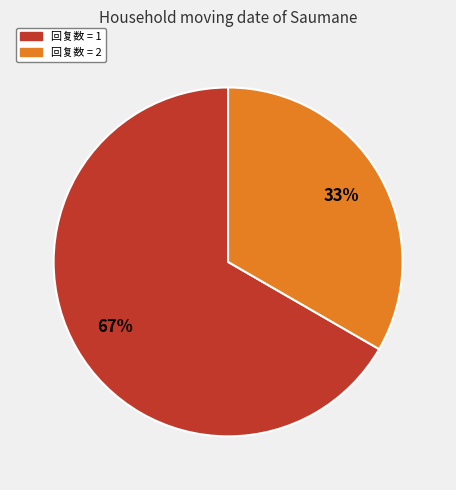

Which category has the smallest portion of the pie?

回复数 = 2